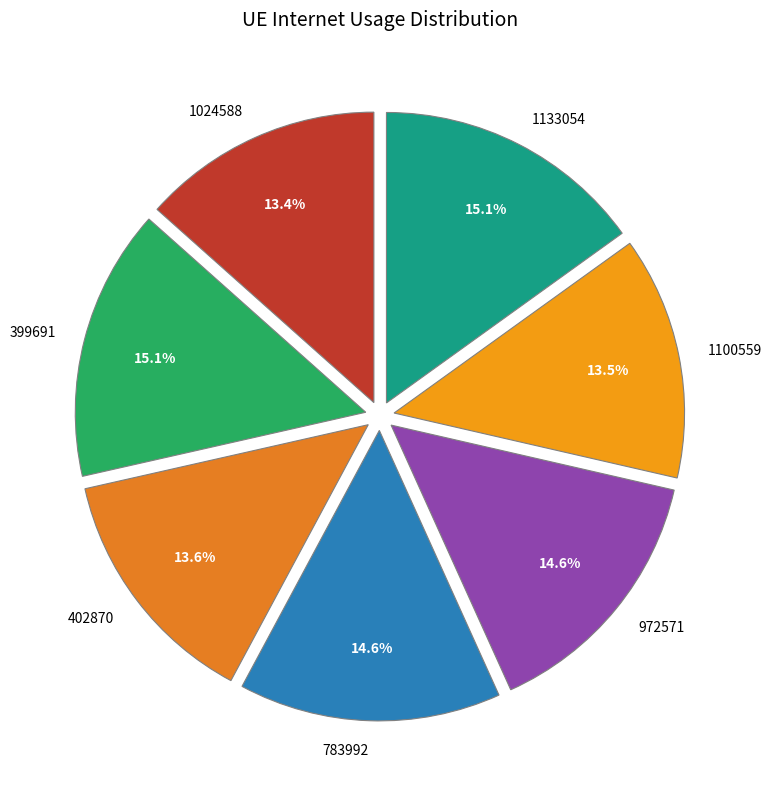

Is 399691 the majority of the pie?

No